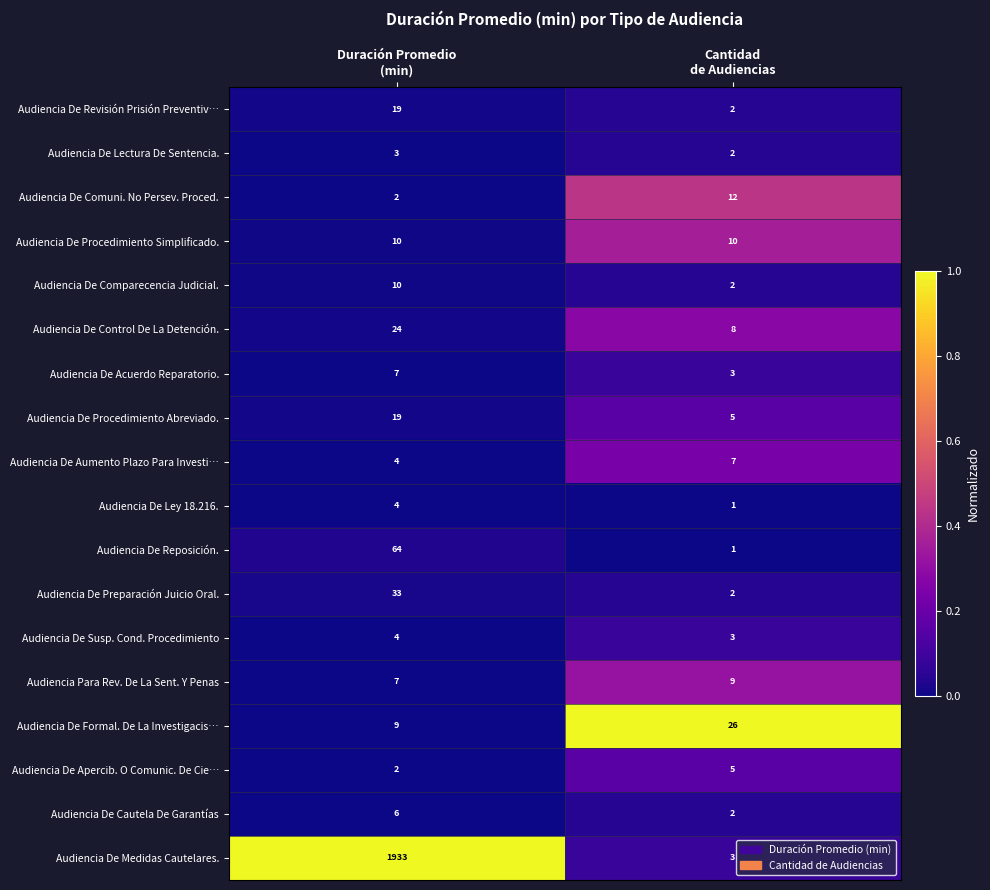

What is the total value across all series at Cantidad
de Audiencias?

103